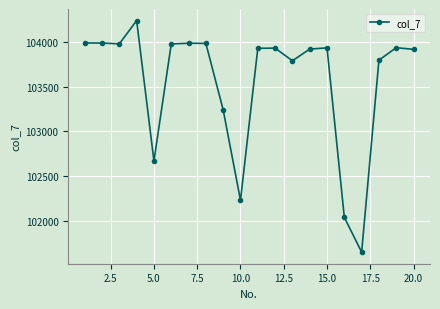

What is the sum of all values?

2071177